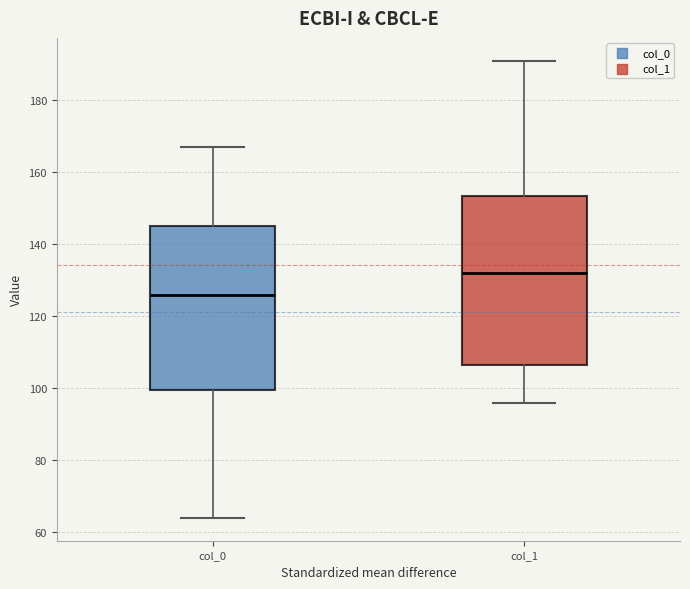

Where does the lower whisker of the box for col_0 end on the y-axis? The values are not printed on the chart, so give them approximately, as read against the axis.

64